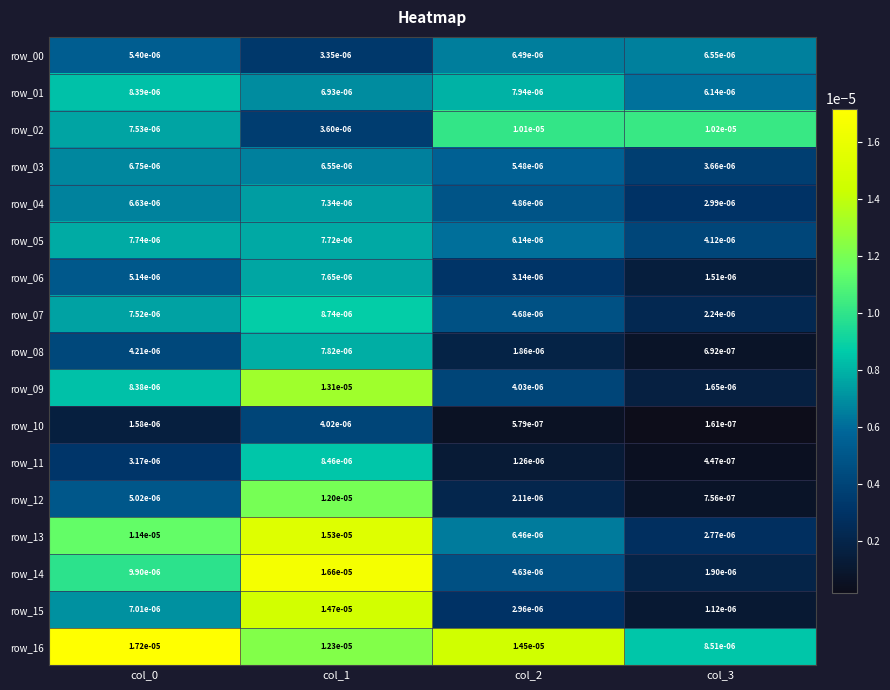

Which has a higher value, col_2 or col_0?

col_2